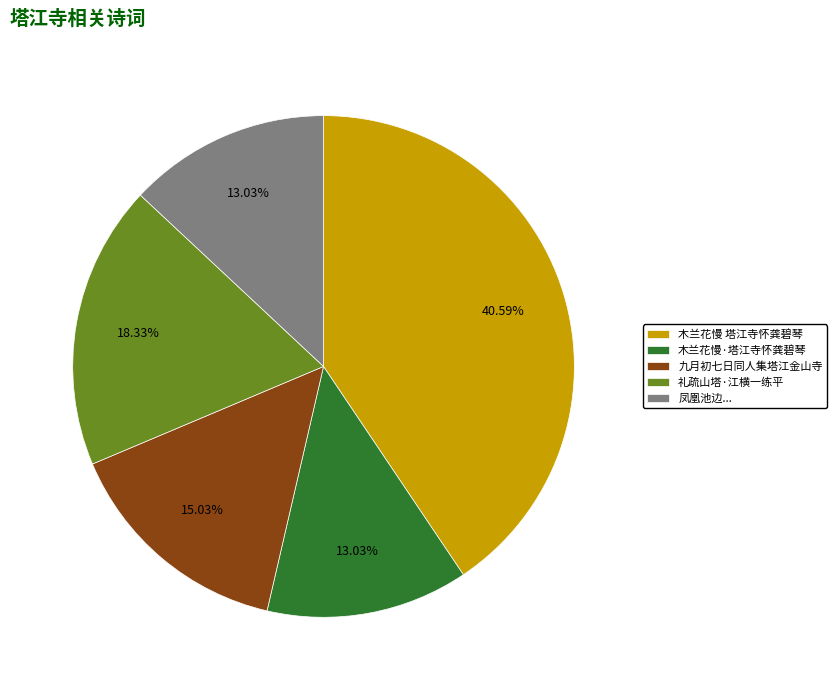

To the nearest percent, what is the average slice percentage?

20%